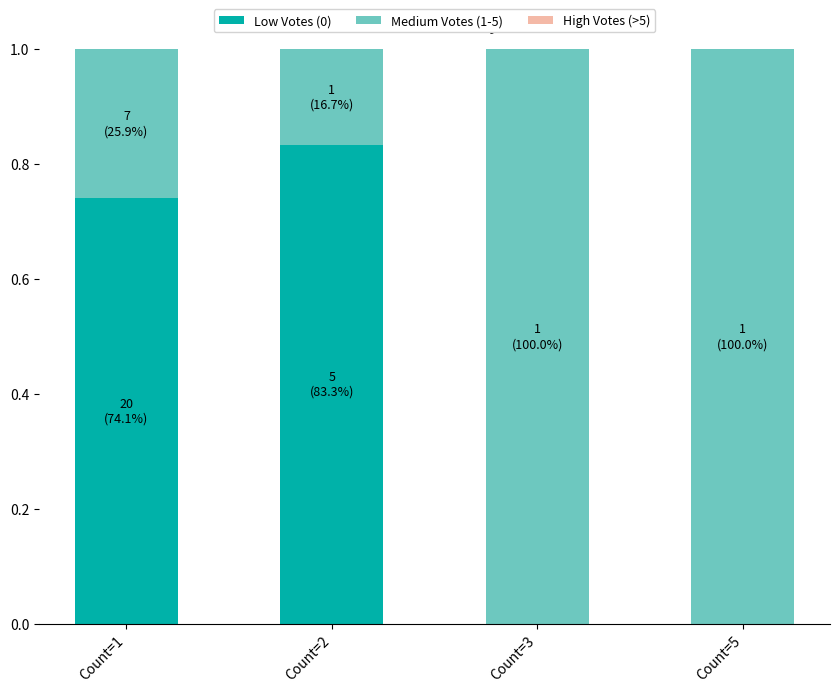

What is the total value across all series at Count=1?

1.0